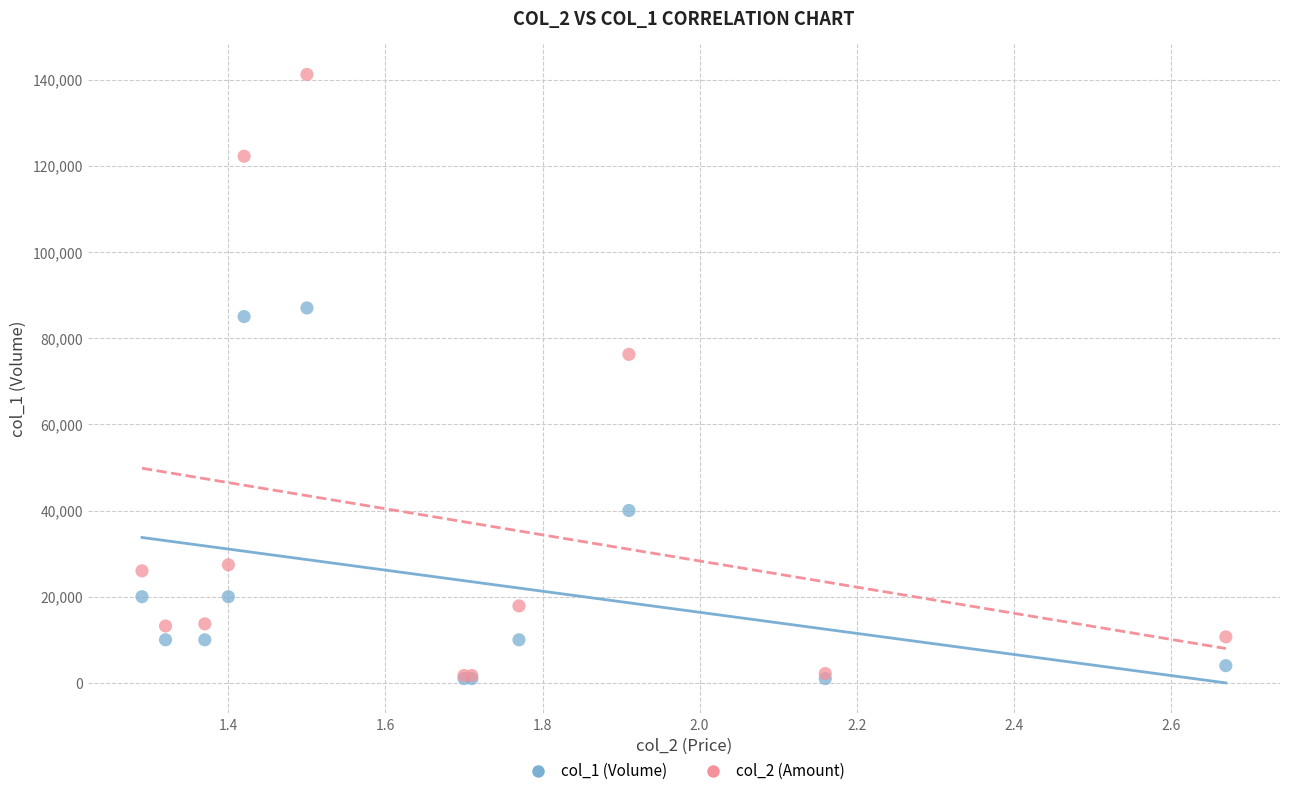

What are all the series names shown in the legend?

col_1 (Volume), col_2 (Amount)